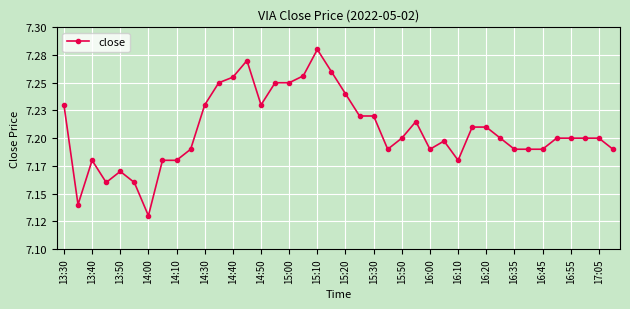

Which label corresponds to the largest value in the chart?

15:10